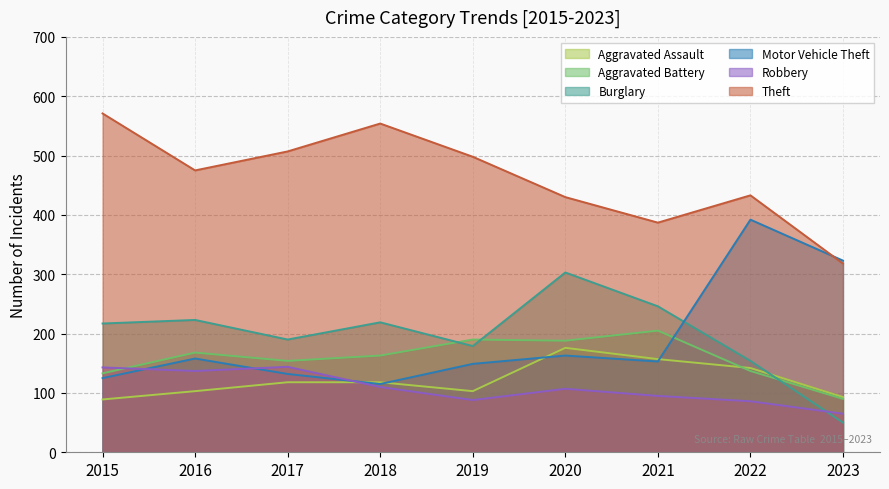

How many values in the Robbery series are below 107?

4